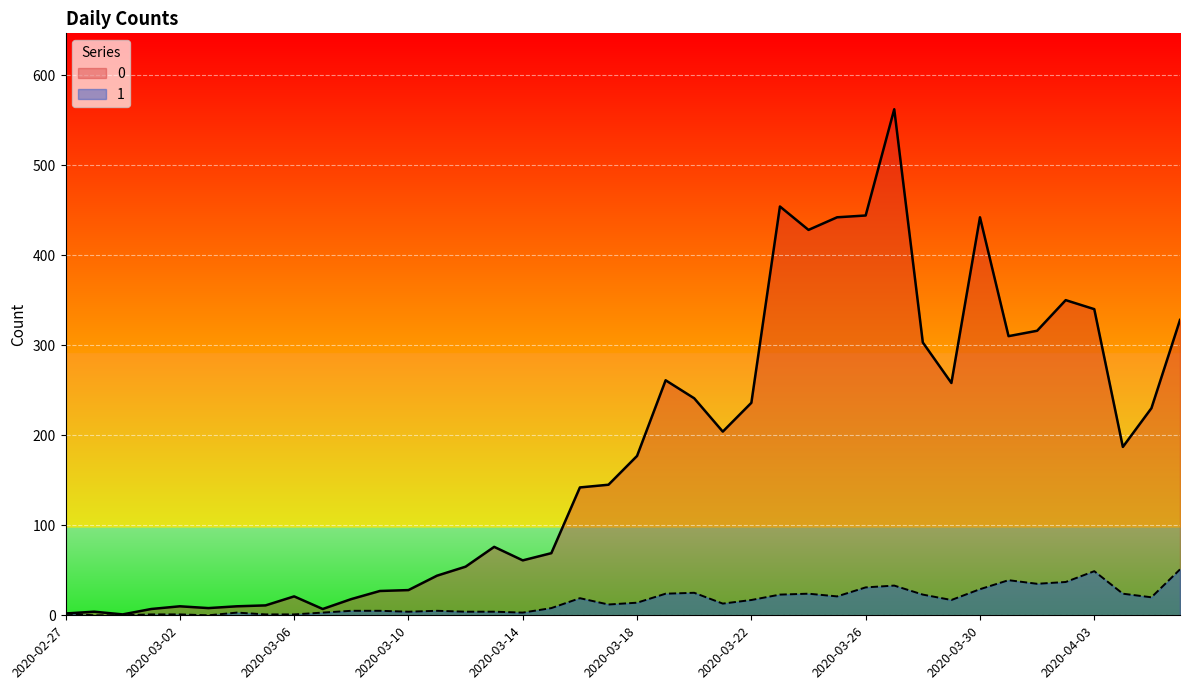

What is the total value across all series at 2020-03-28?

326